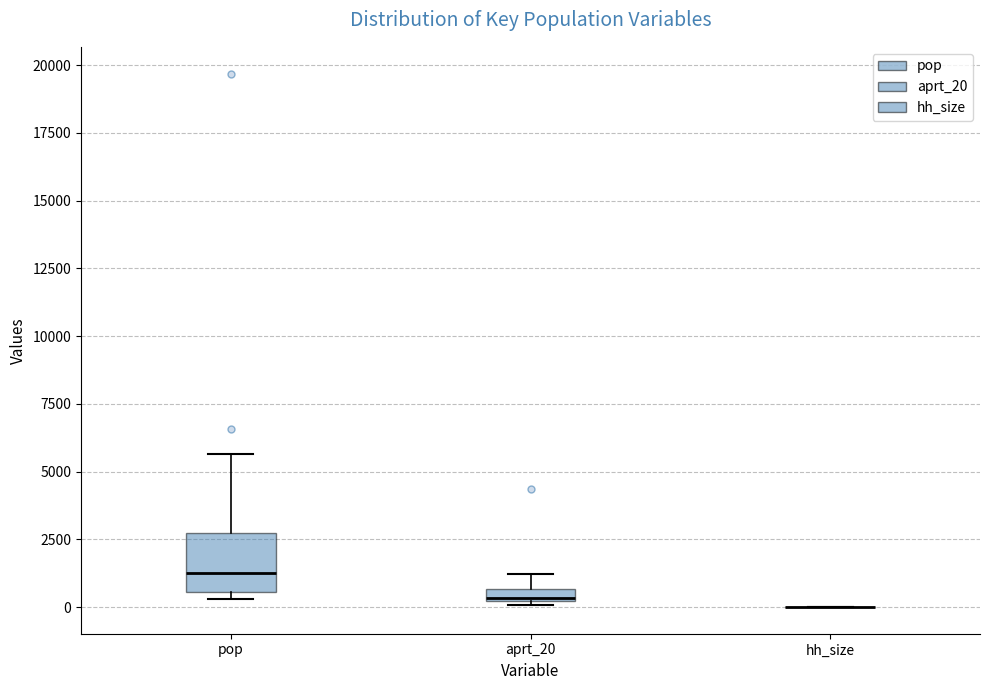

Comparing the boxes themselves (not the whiskers), which one is the tallest?

pop